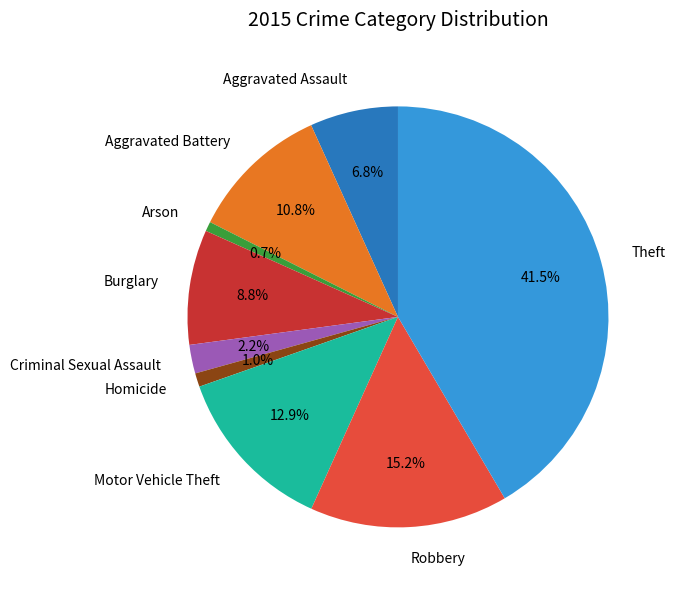

Approximately how many times larger is the value at Aggravated Assault compared to Burglary?

0.8